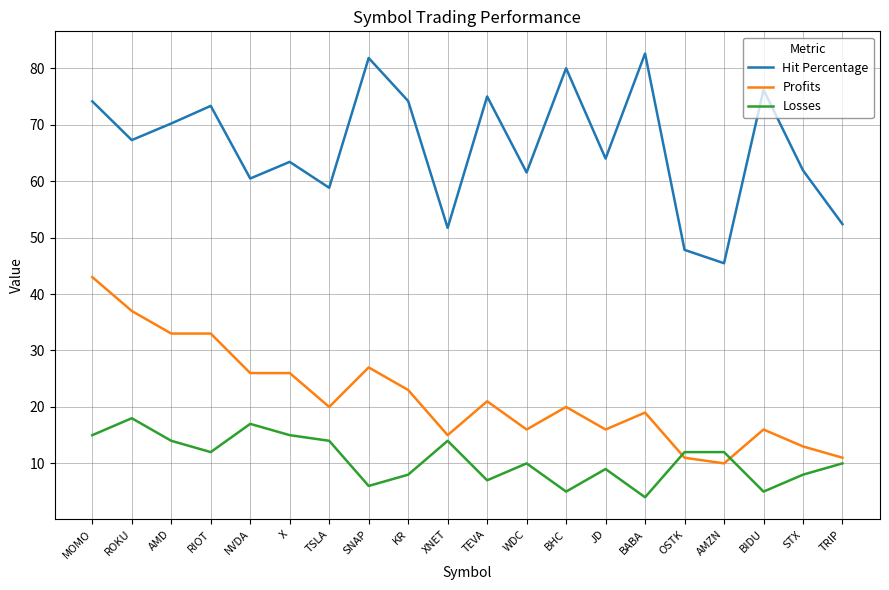

Which category has the lowest value across all series?

BABA